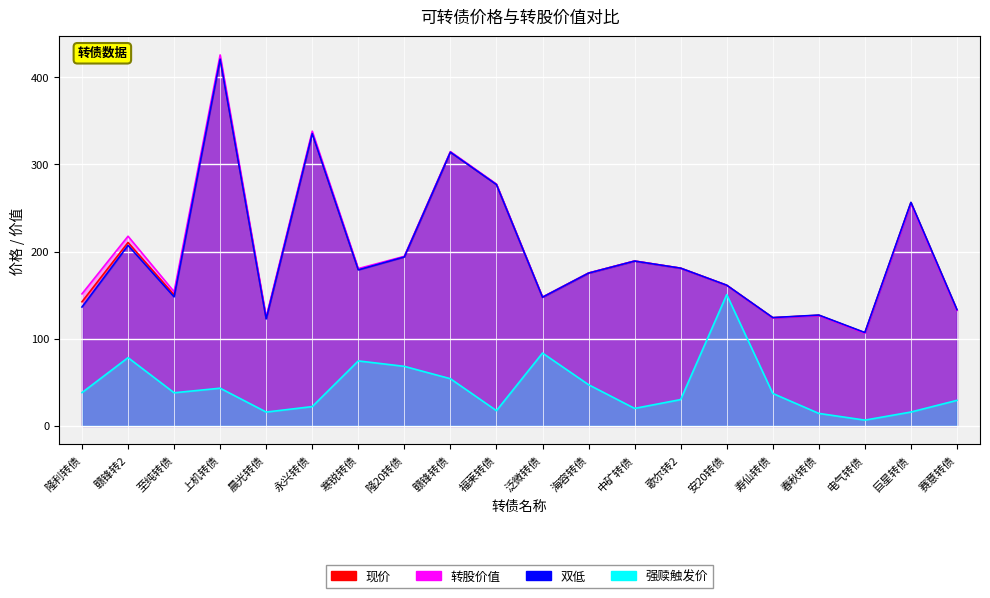

How many distinct data groups are displayed?

4